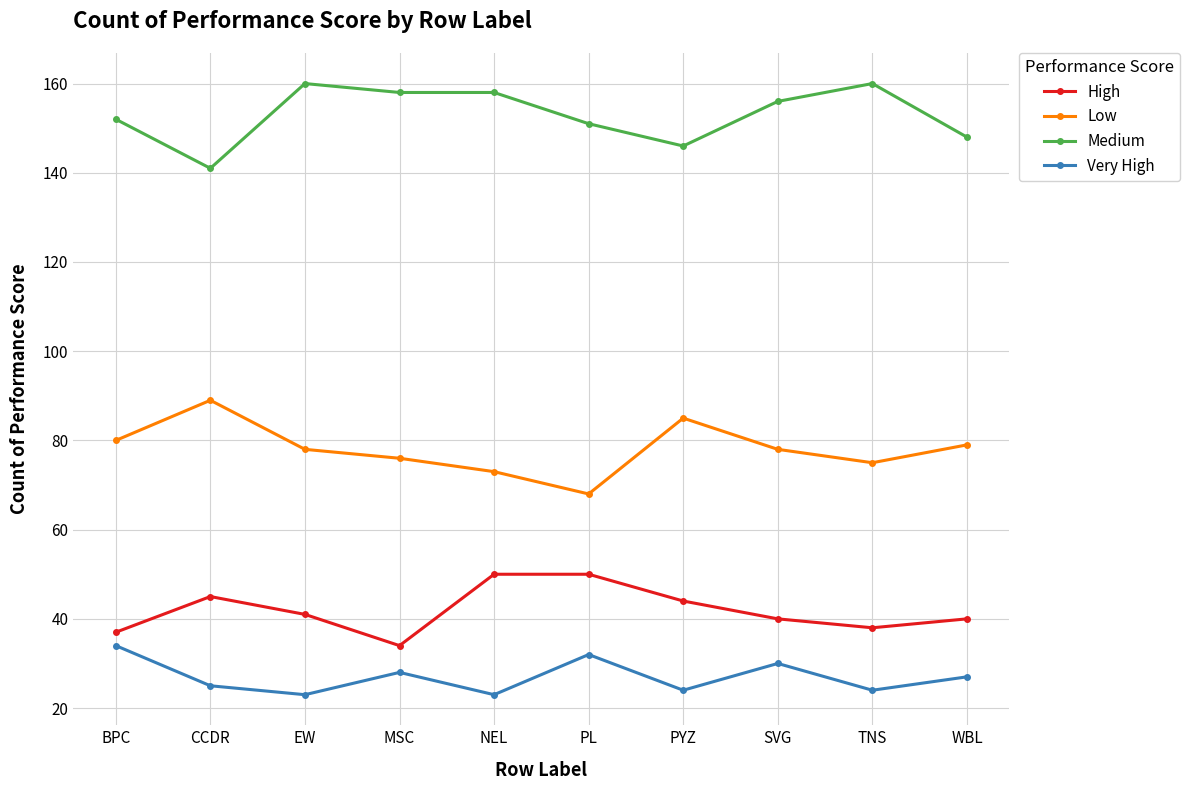

Which series has the largest total across all categories?

Medium